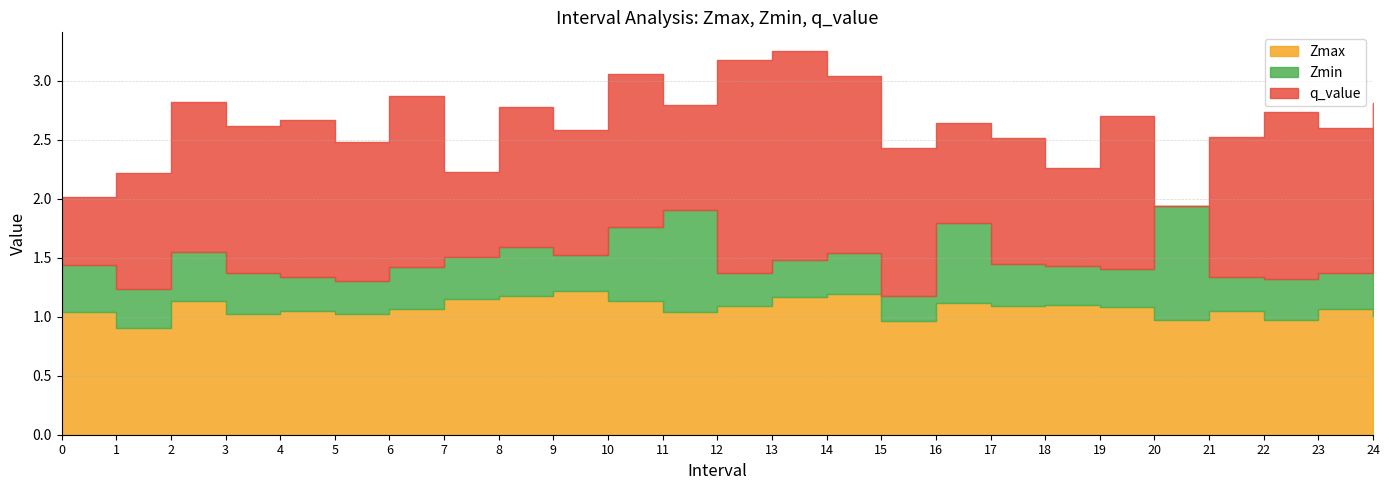

At which category is the sum across all series the highest?

13.0